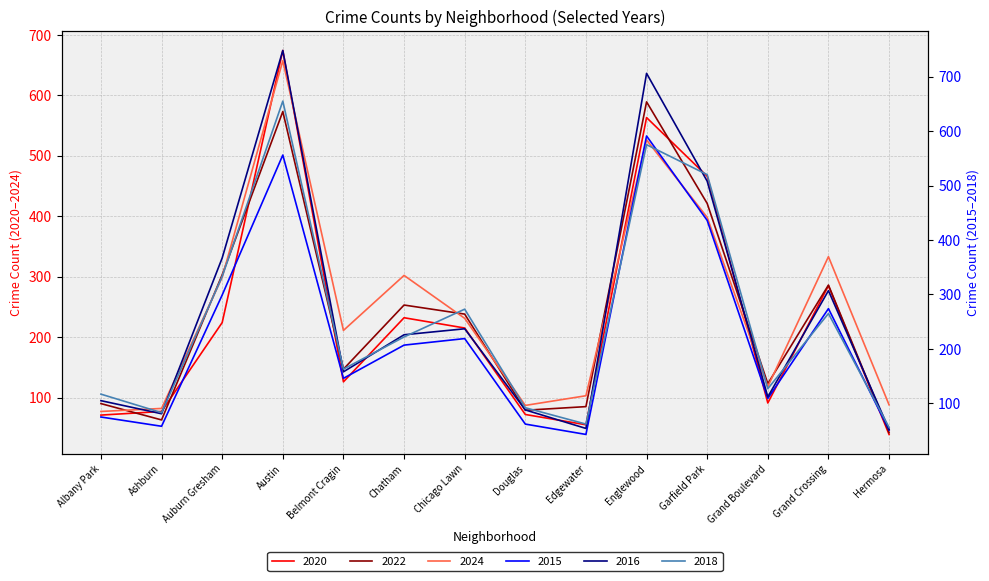

How many lines are shown in the chart?

6